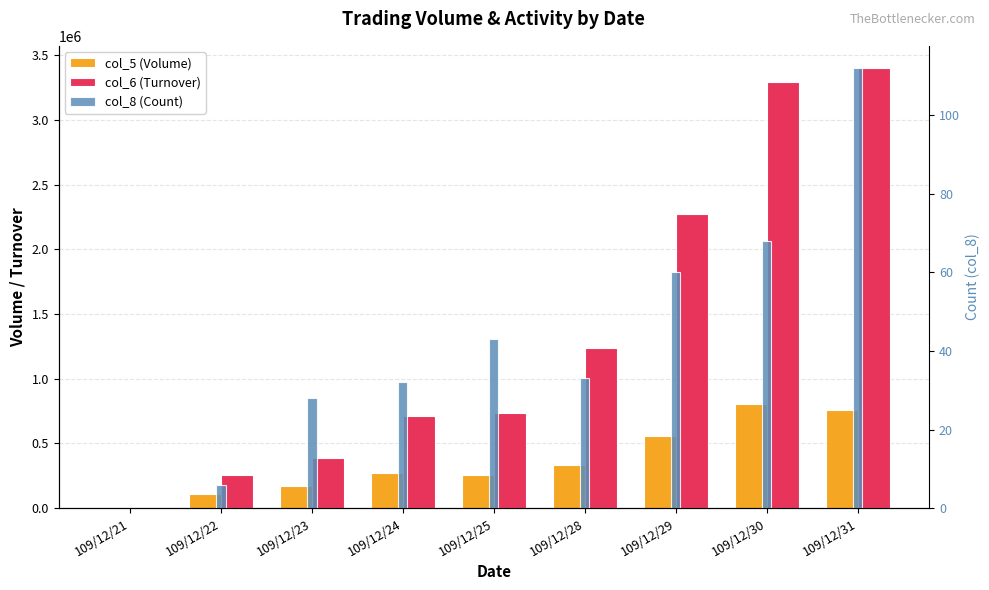

Which series changed the most between 109/12/23 and 109/12/29?

col_6 (Turnover)